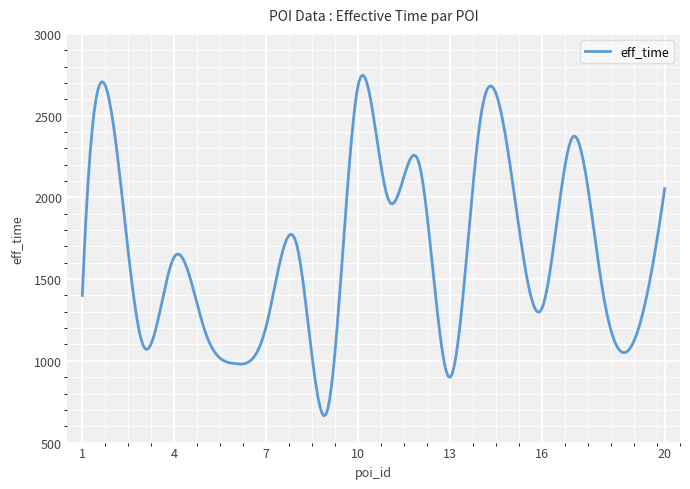

What is the greatest value displayed?

2748.0